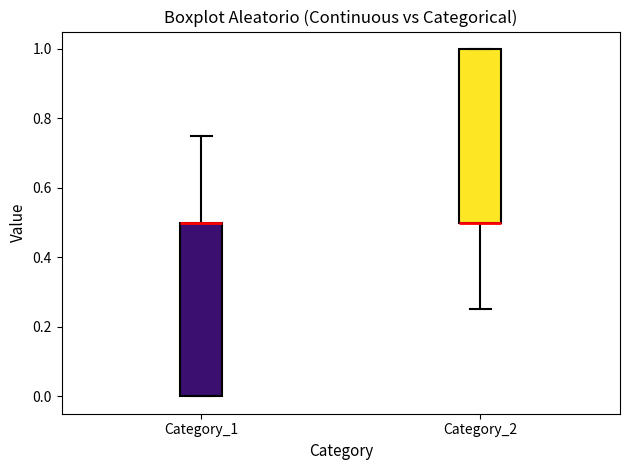

Reading left to right, transcribe this box plot: for each box, give where its median line is, the range the box spans, and where its two whiskers end, as read against the y-axis. The values are not printed on the chart, so give them approximately, as read against the axis.

Category_1: median 0.50 (drawn on the box's upper edge), box 0.00 to 0.50, whiskers 0.00 to 0.76
Category_2: median 0.50 (drawn on the box's lower edge), box 0.50 to 1.00, whiskers 0.26 to 1.00